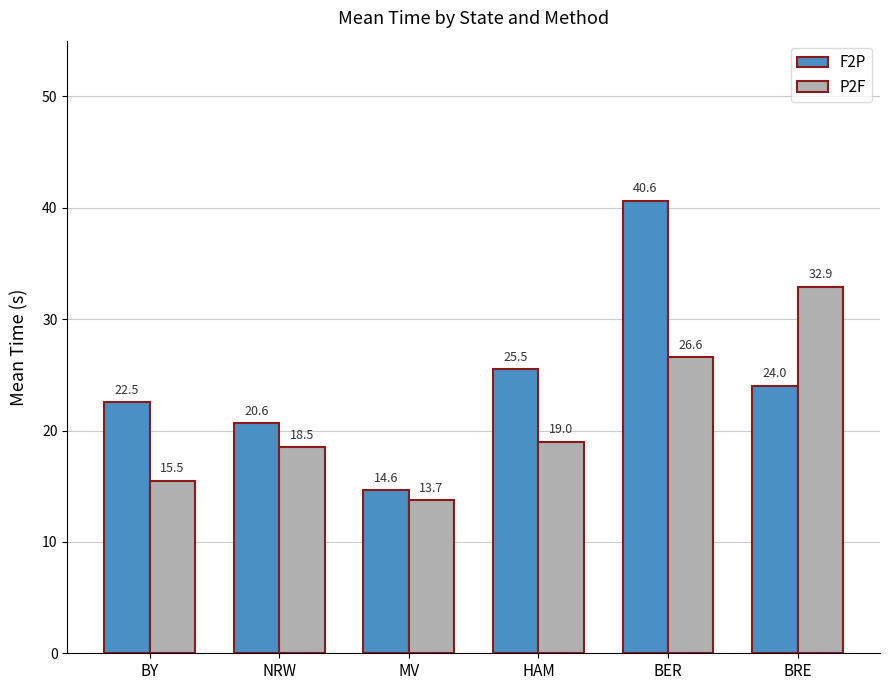

How many data points in F2P are above 24?

3